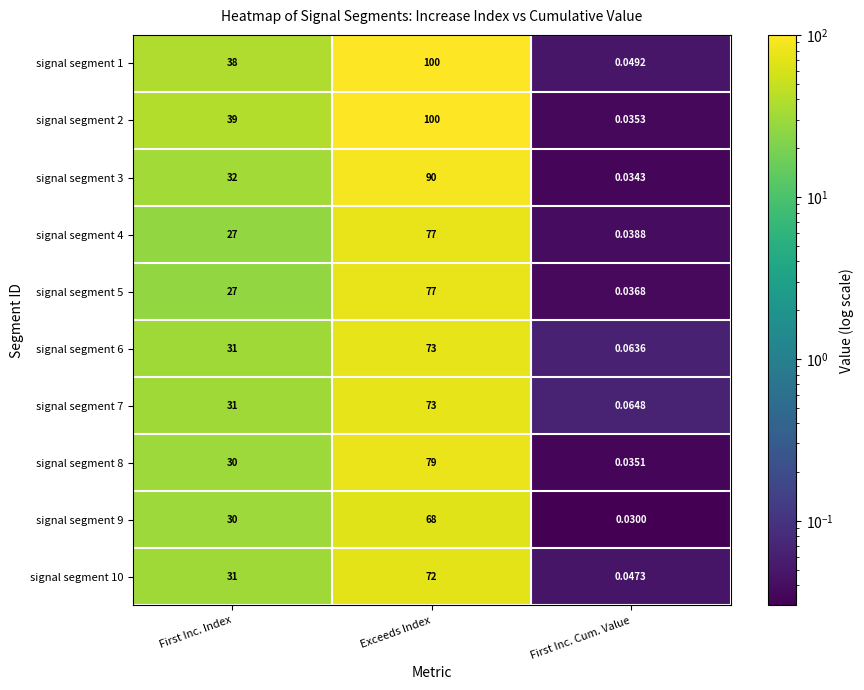

Where is signal segment 2 nearest to the value 50?

First Inc. Index